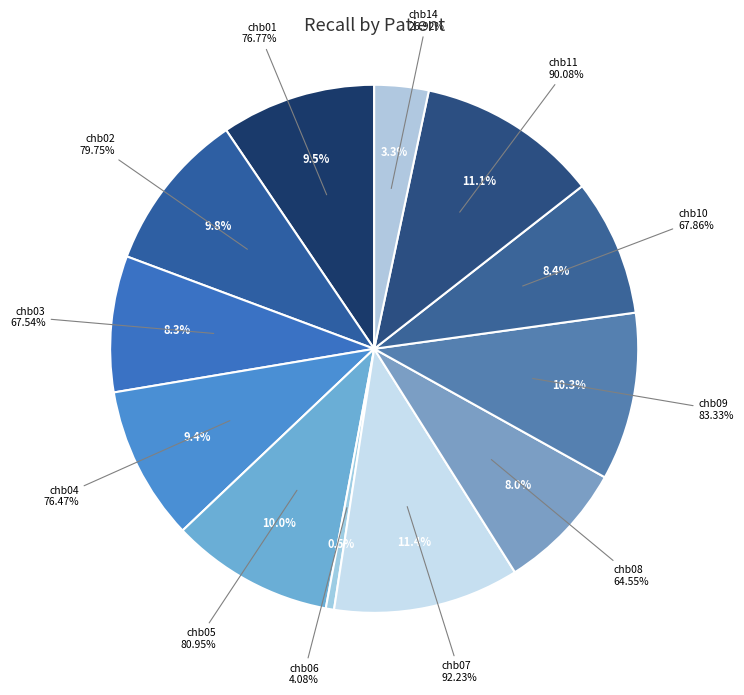

How much of the chart is everything except chb02?

90.2%